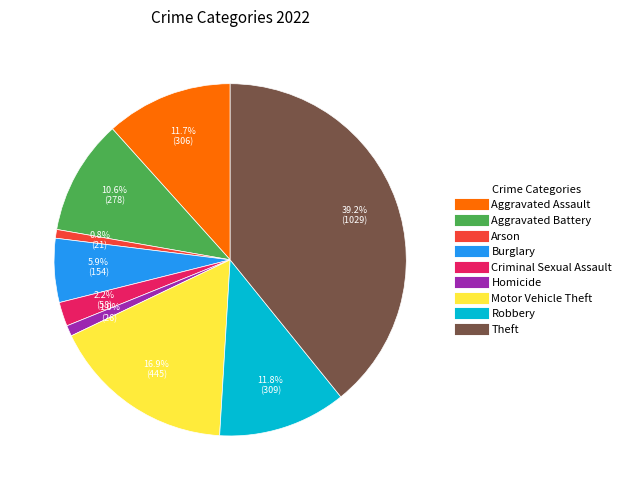

To the nearest percent, what is the combined percentage of Aggravated Assault and Theft?

51%